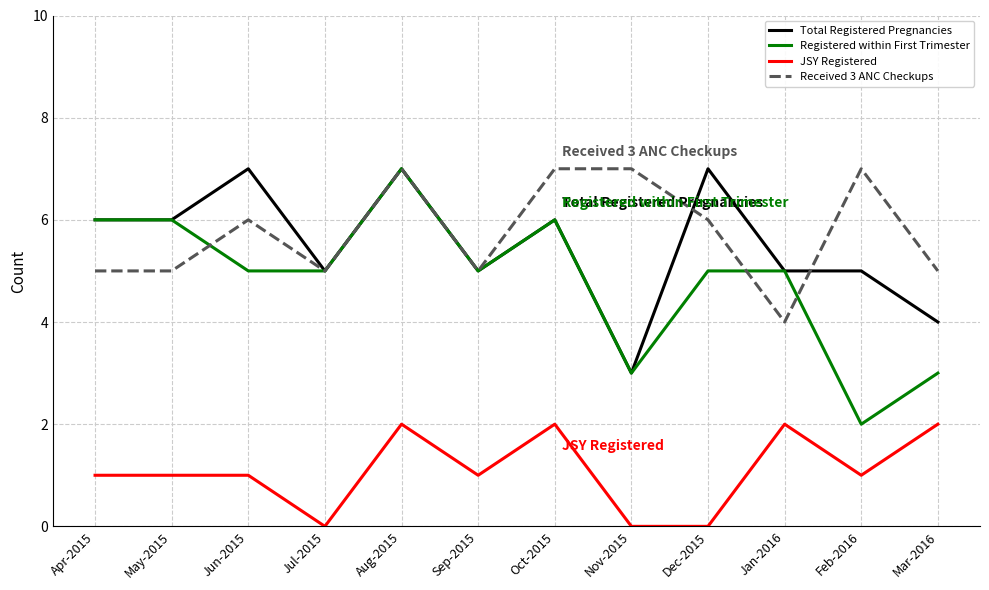

What position from the left is Mar-2016?

12